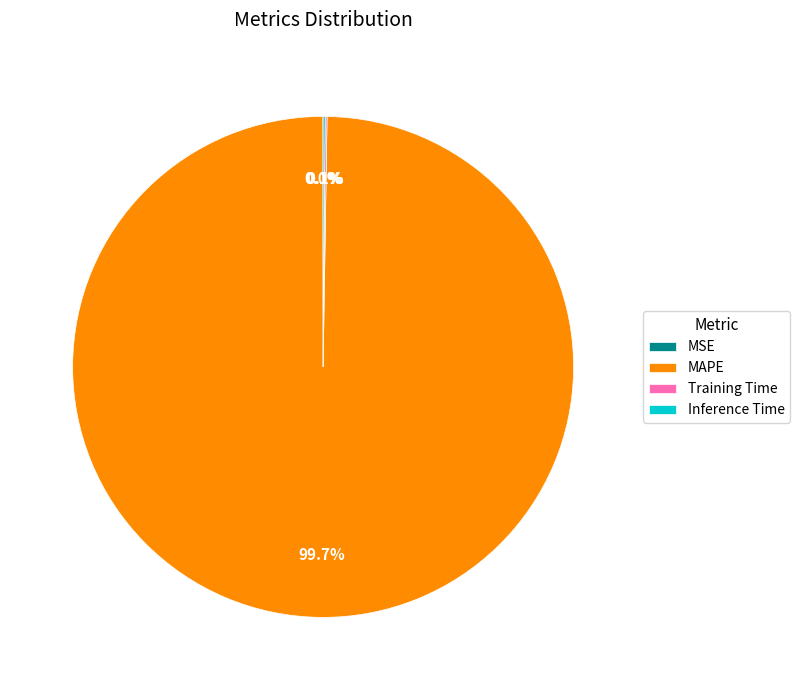

What is the majority slice?

MAPE